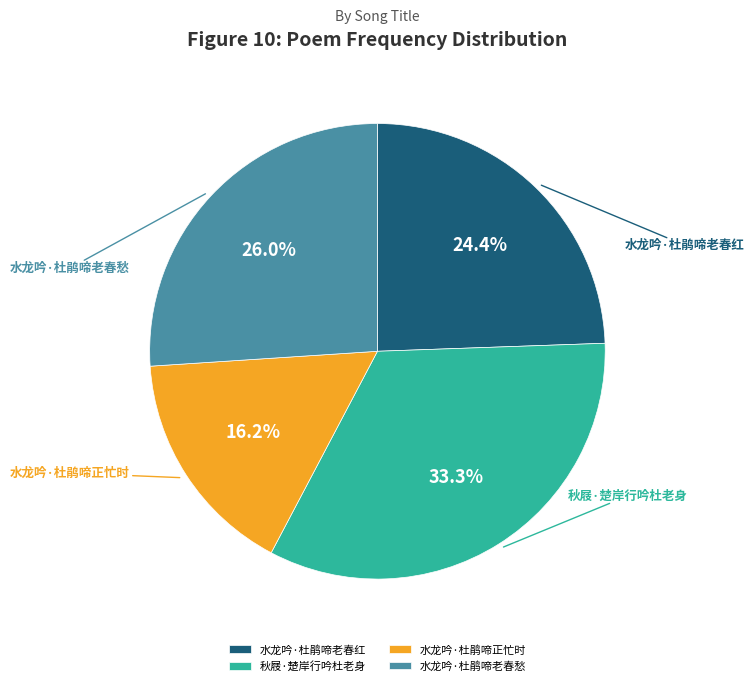

Does any single category account for the majority?

No